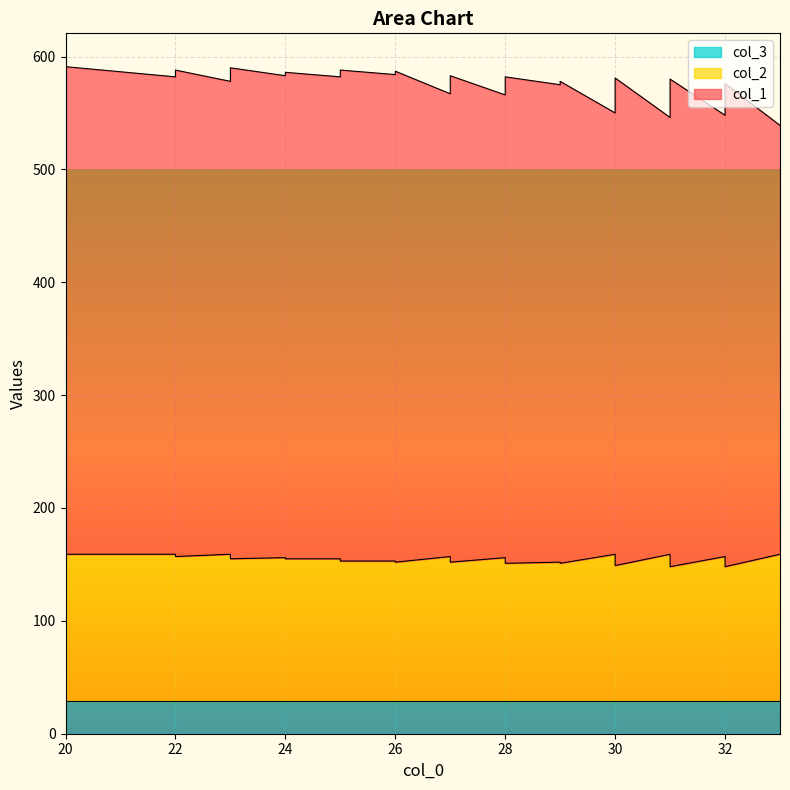

True or false: col_1 and col_3 cross at least once.

False